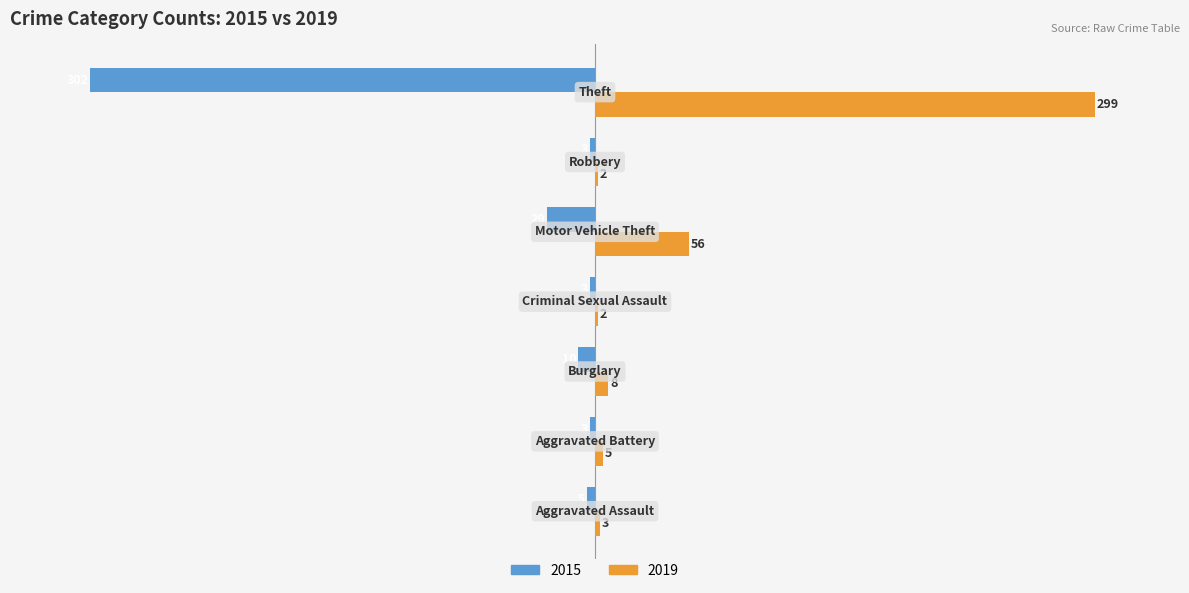

Which series has the largest total across all categories?

2019